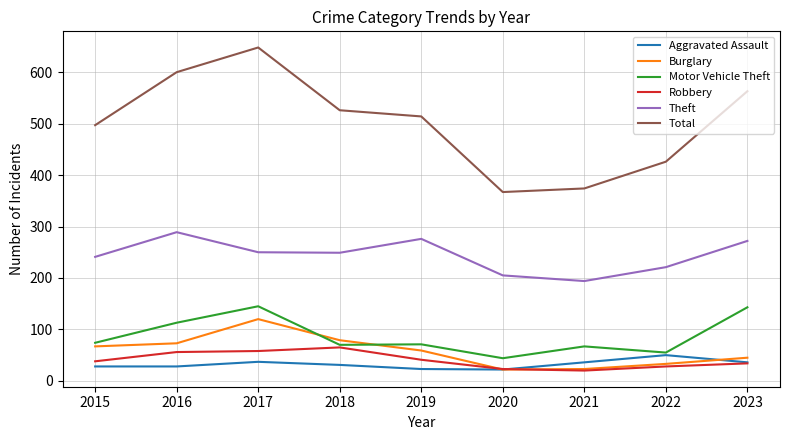

What is the total value across all series at 2022?

813